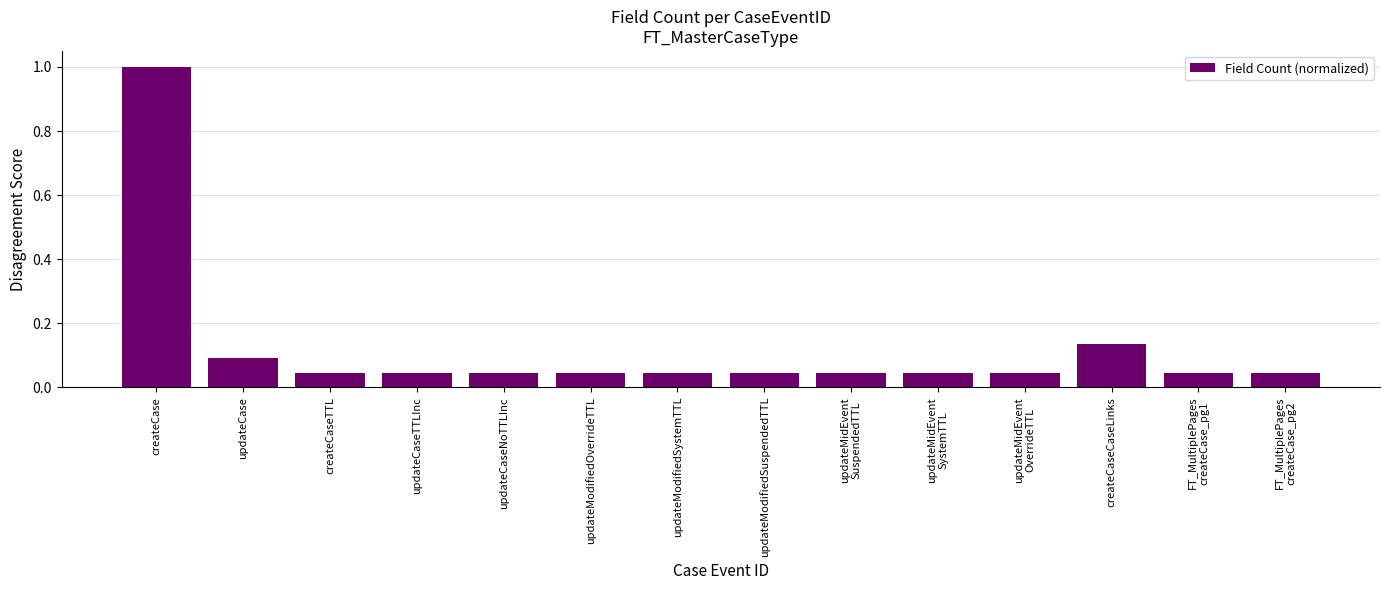

What is the change in value from updateCaseTTLInc to createCaseCaseLinks?

+0.1